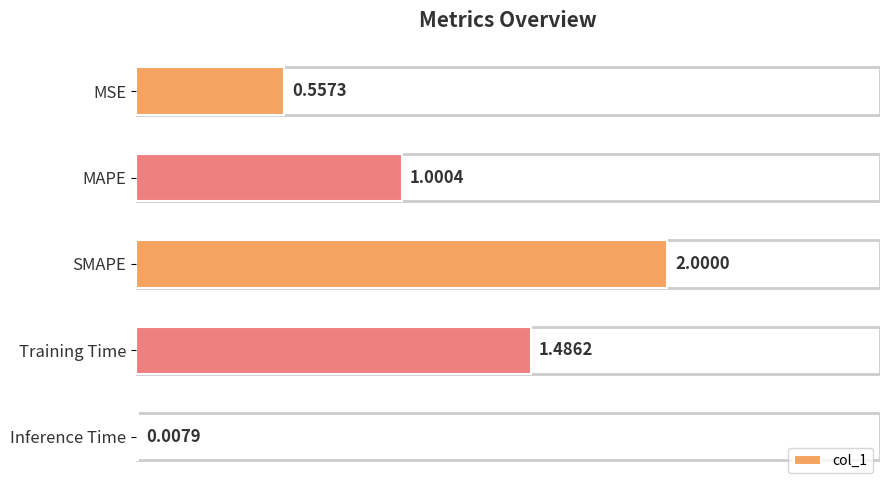

At which label is the value closest to 1?

MAPE